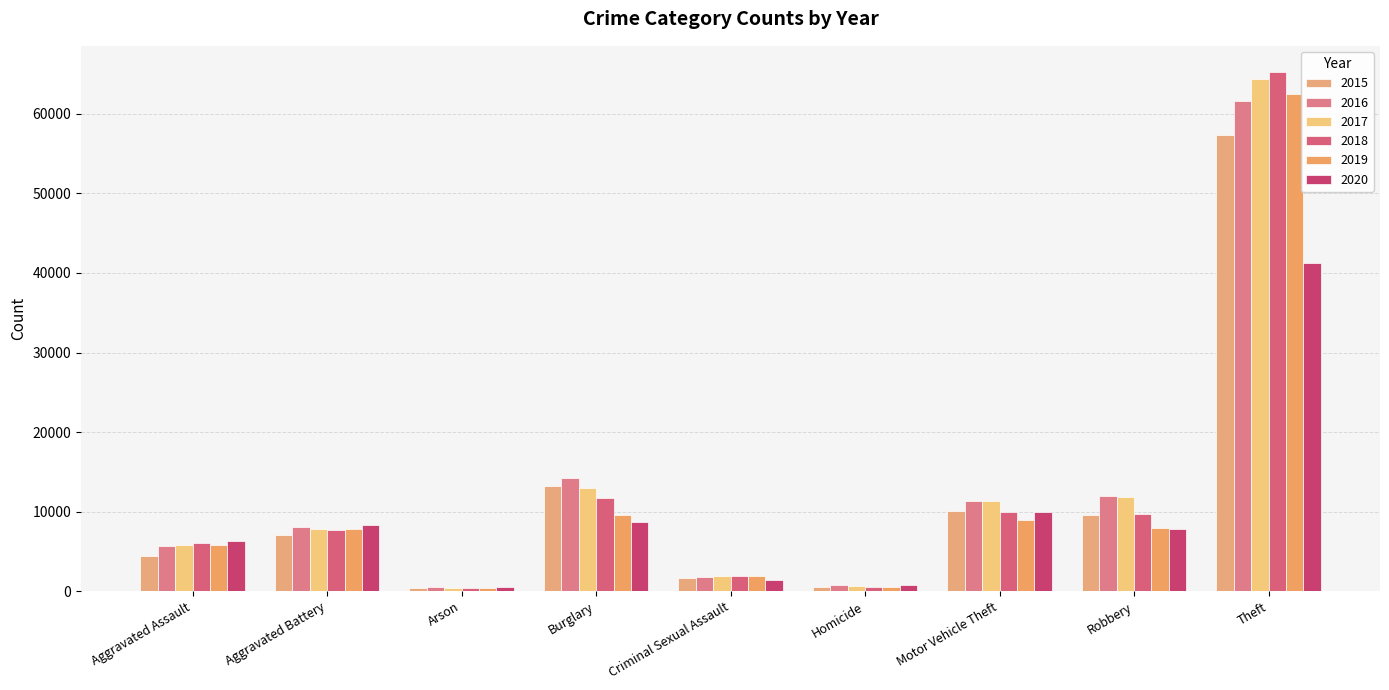

What is the smallest value displayed?

373